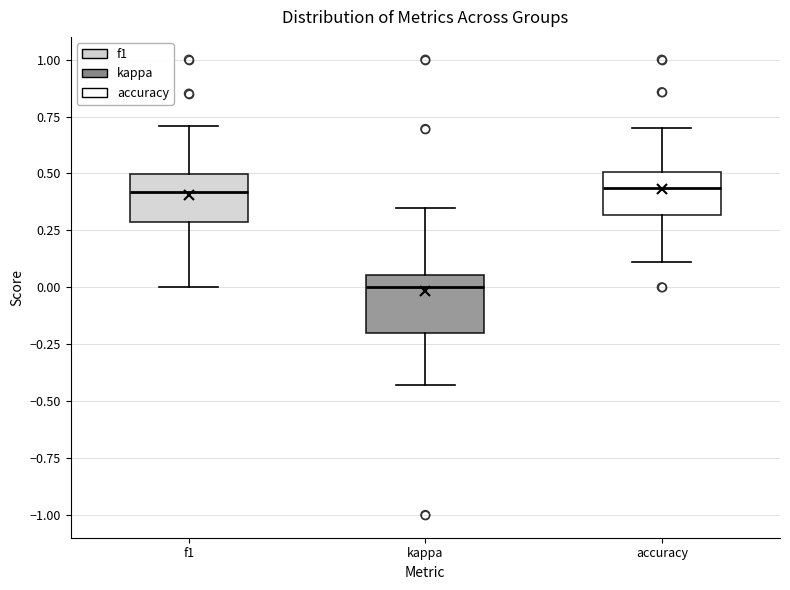

Which box has the lowest median line?

kappa